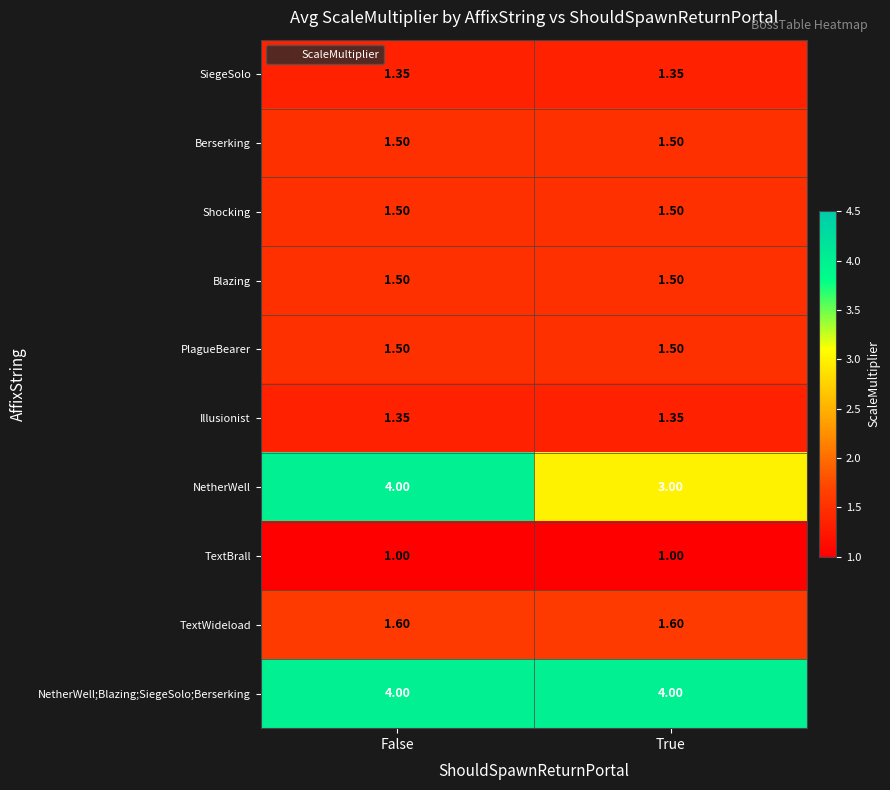

Which series has the largest total across all categories?

NetherWell;Blazing;SiegeSolo;Berserking